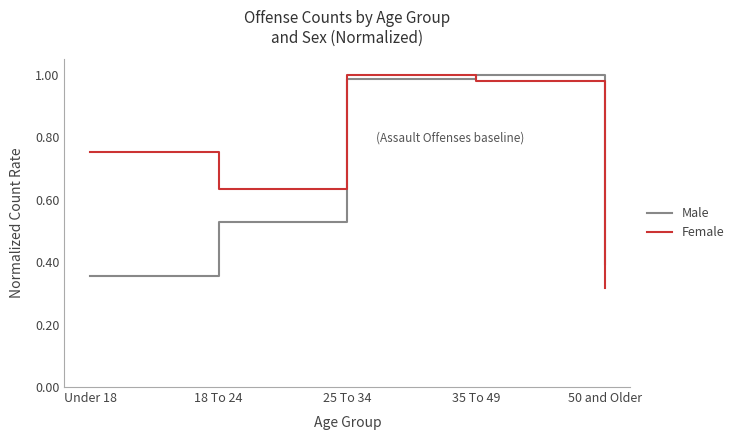

List the labels in order of Female value, largest first.

25 To 34, 35 To 49, Under 18, 18 To 24, 50 and Older